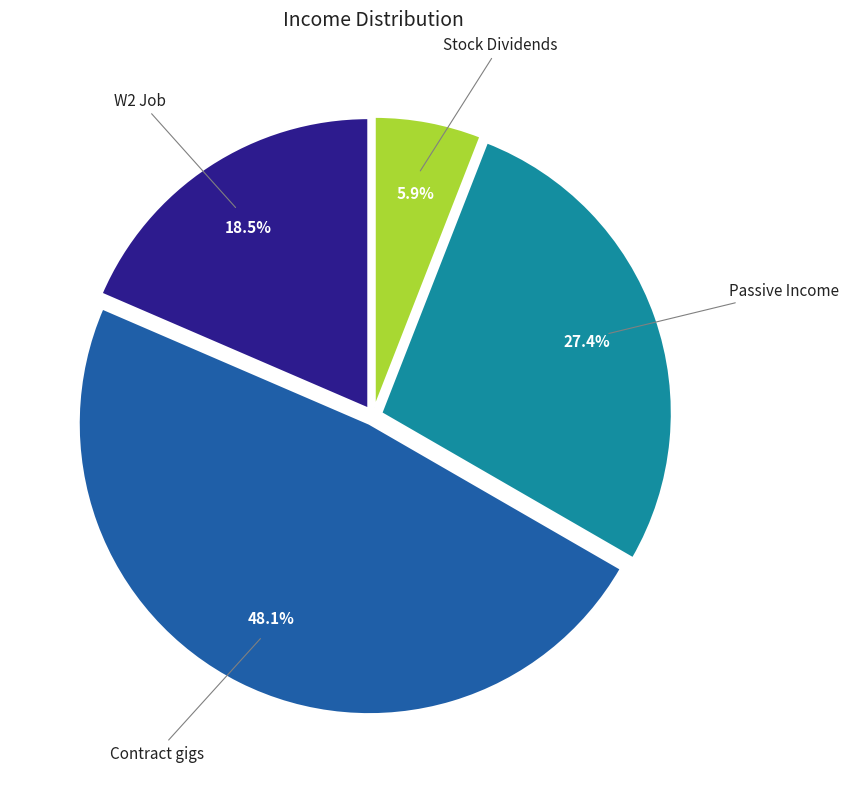

Is there any slice that represents more than half of the pie?

No